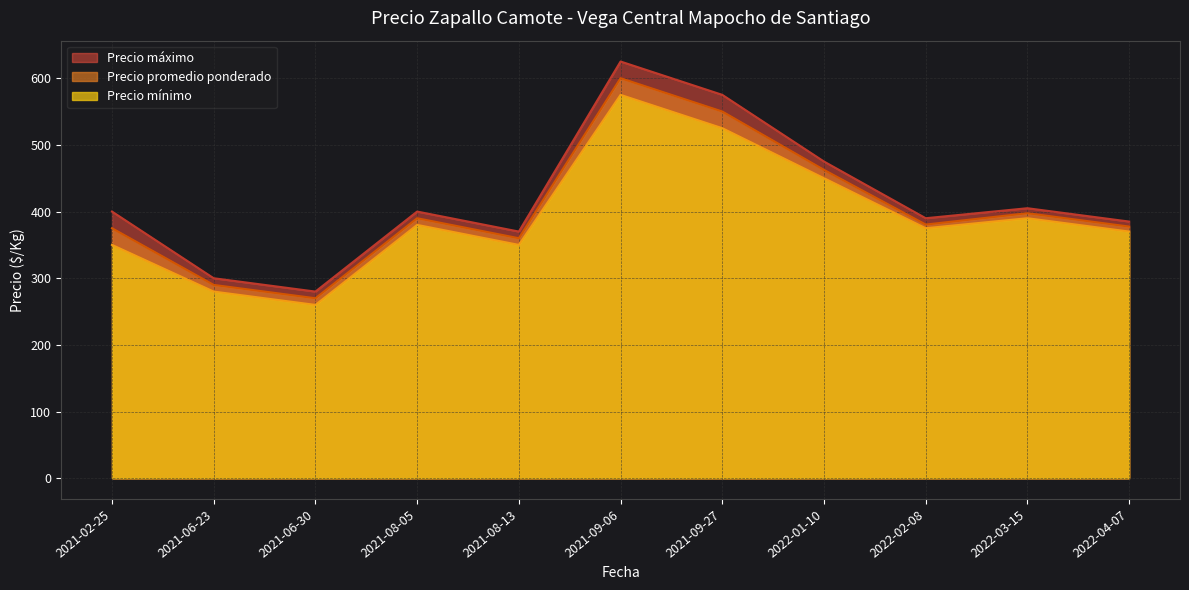

What is the total value across all series at 2022-02-08?

1145.5